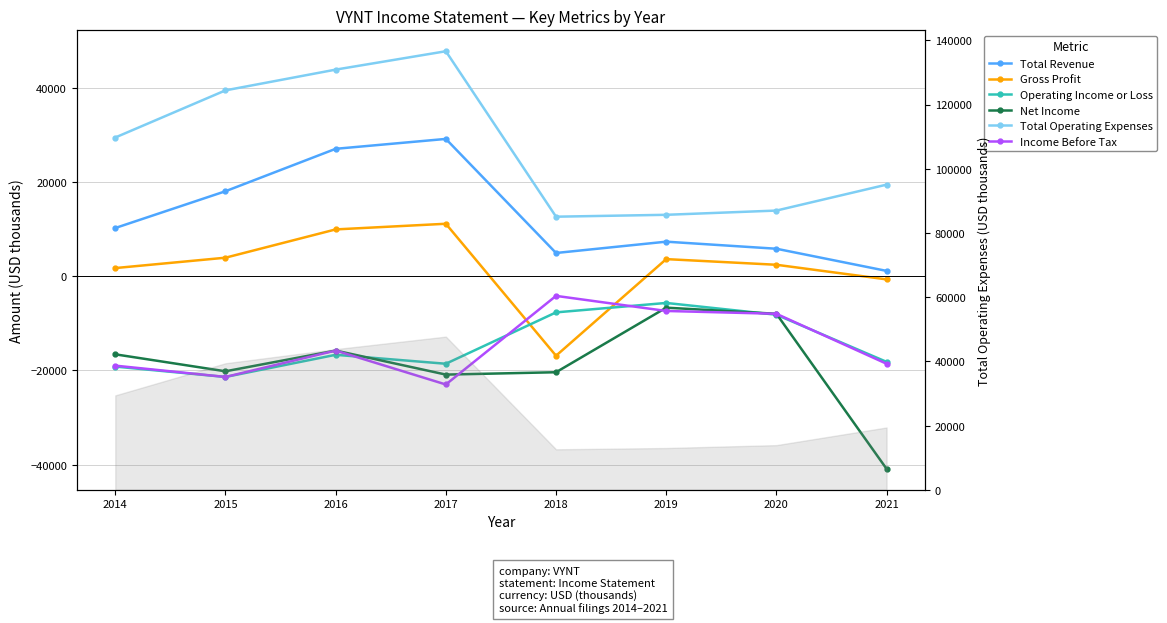

What is the value of the Total Revenue point at the 5th from the left?

4900